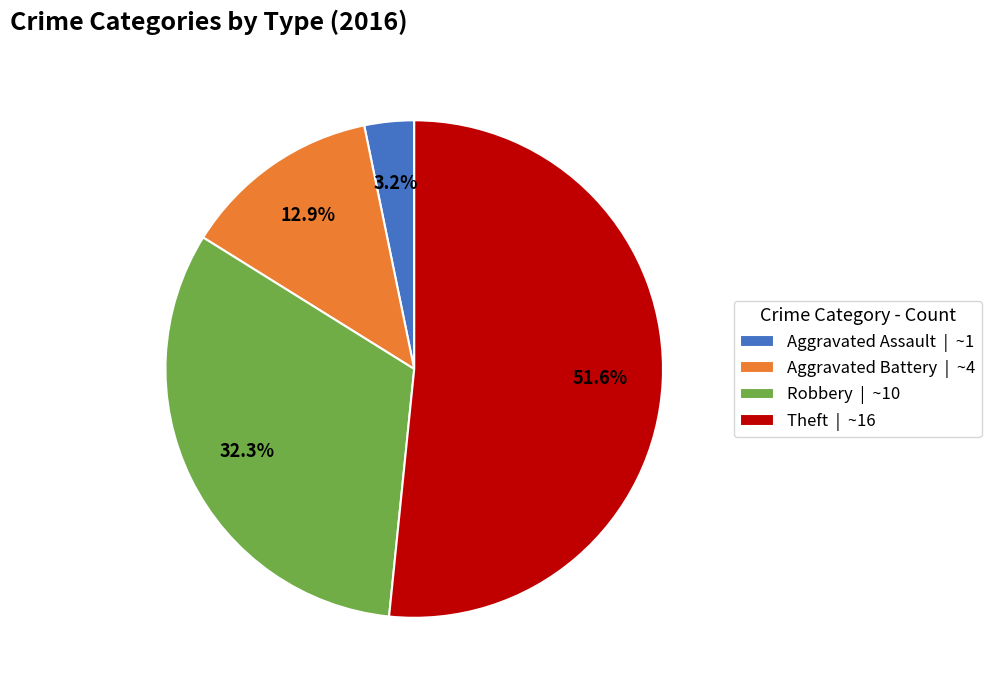

What is the ratio of the value at Theft | ~16 to the value at Aggravated Battery | ~4?

4.0